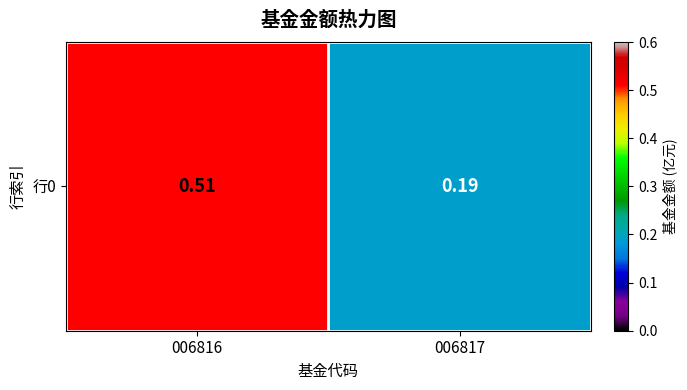

What is the sum of the values at 006816 and 006817?

0.7